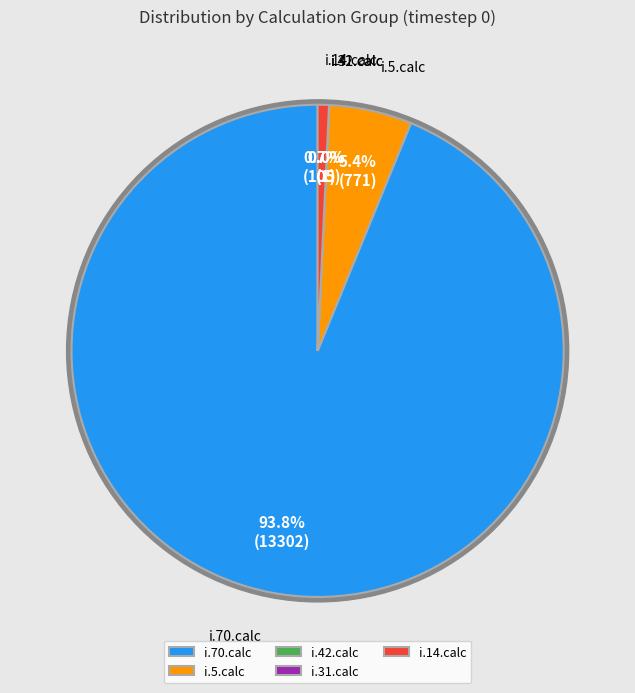

What percentage is NOT represented by i.42.calc?

100.0%